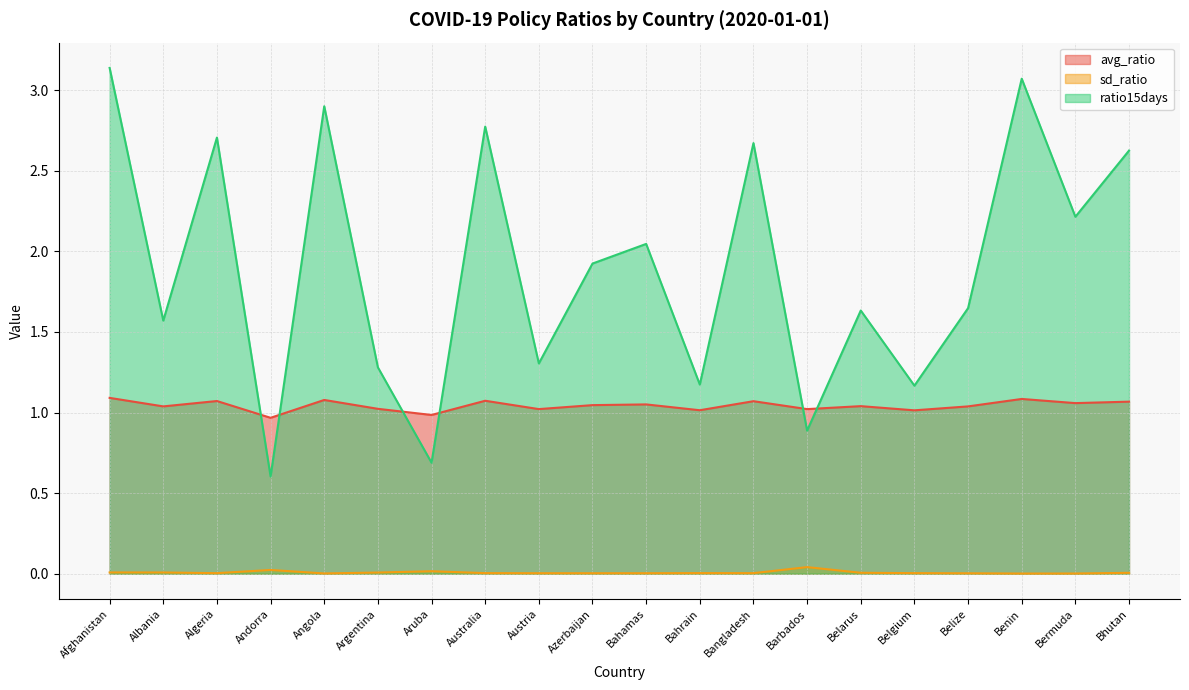

True or false: ratio15days and sd_ratio intersect in this chart.

False